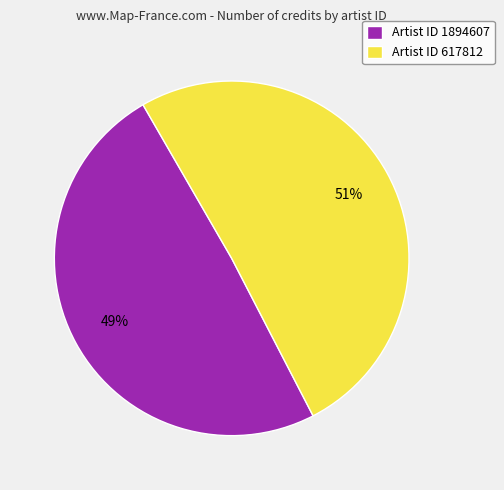

The Artist ID 1894607 slice represents 42% of the pie. True or false?

False